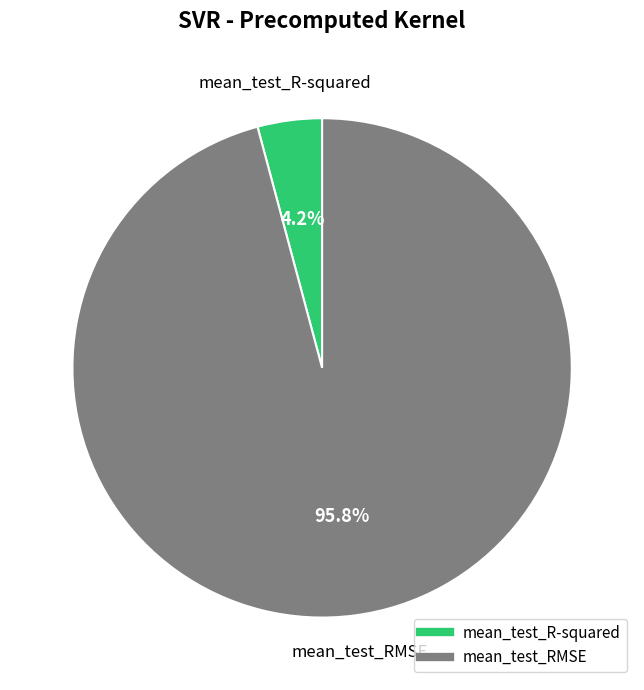

The mean_test_RMSE slice represents 82% of the pie. True or false?

False